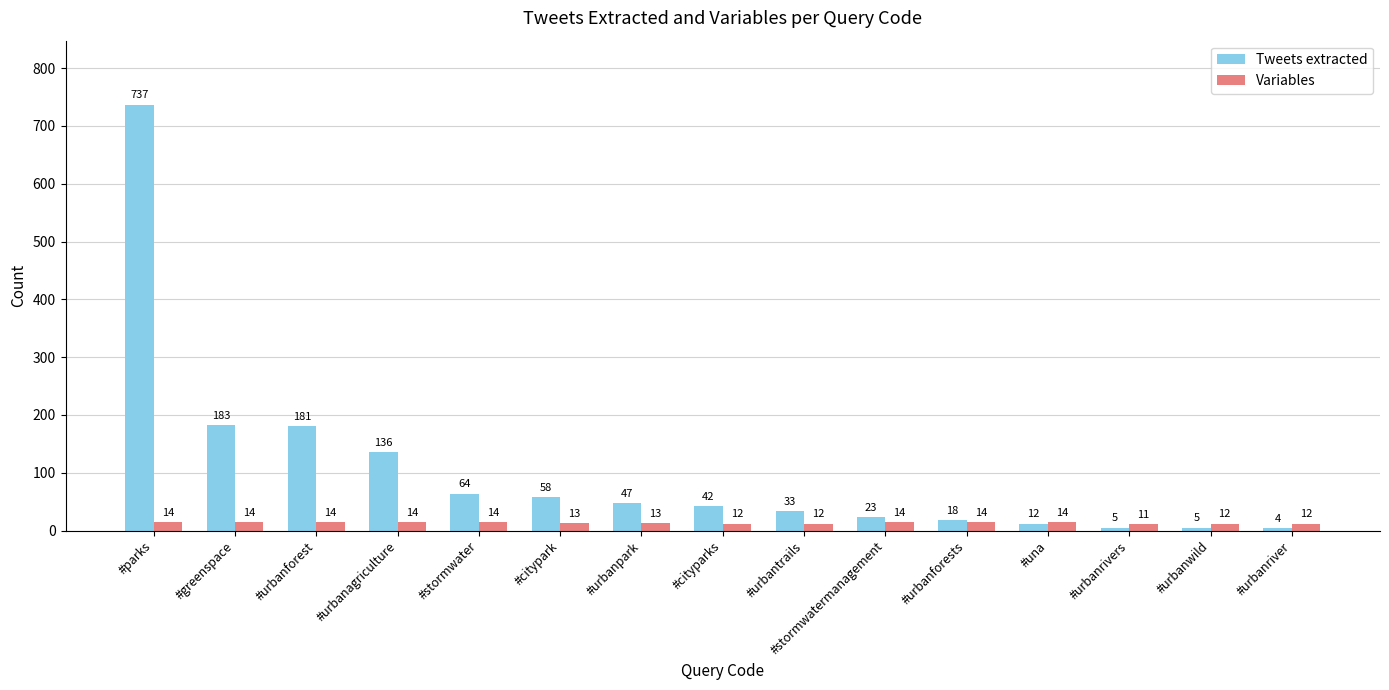

Which category has the highest value in the Tweets extracted series?

#parks